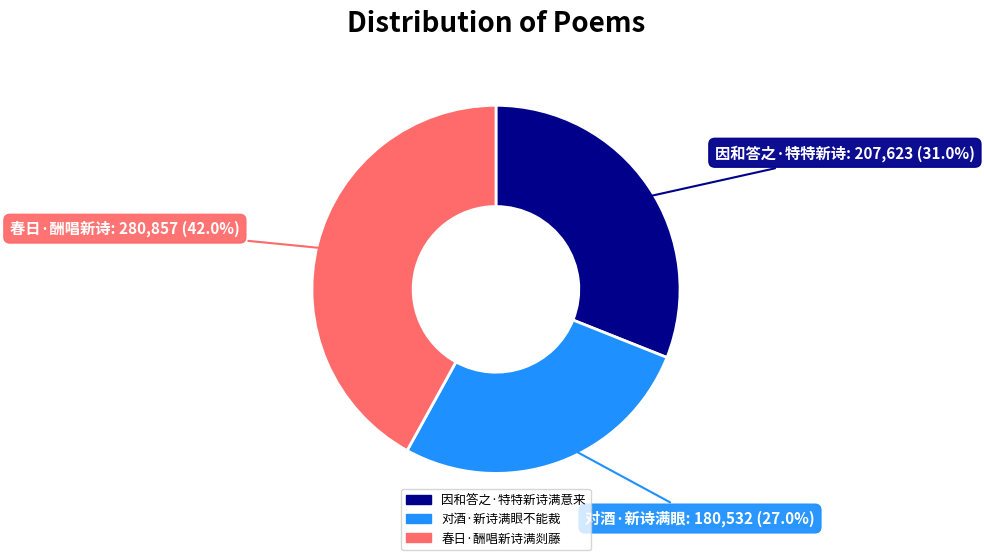

True or false: 因和答之·特特新诗满意来 accounts for 31% of the total.

True